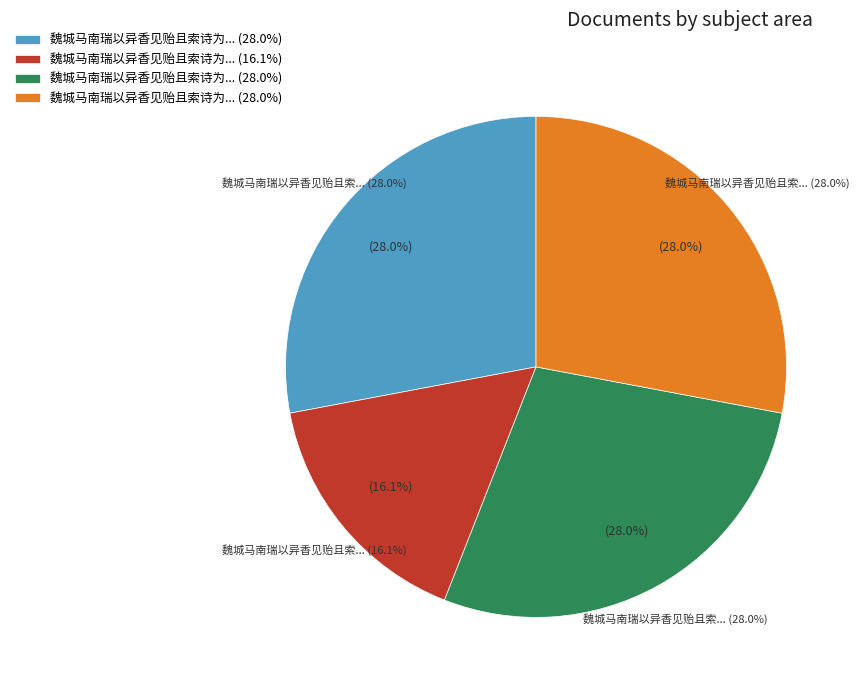

How many segments does this pie chart have?

4